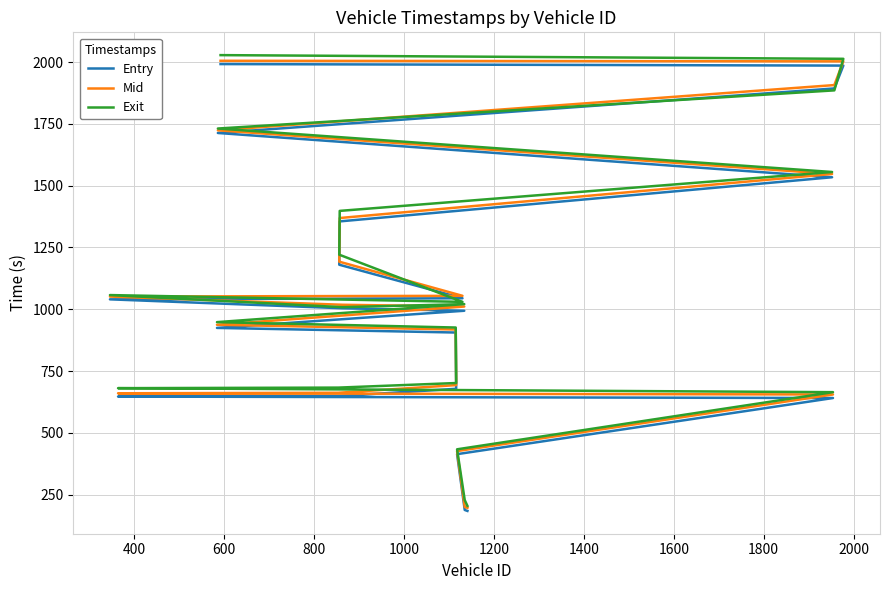

True or false: Entry and Mid intersect in this chart.

False